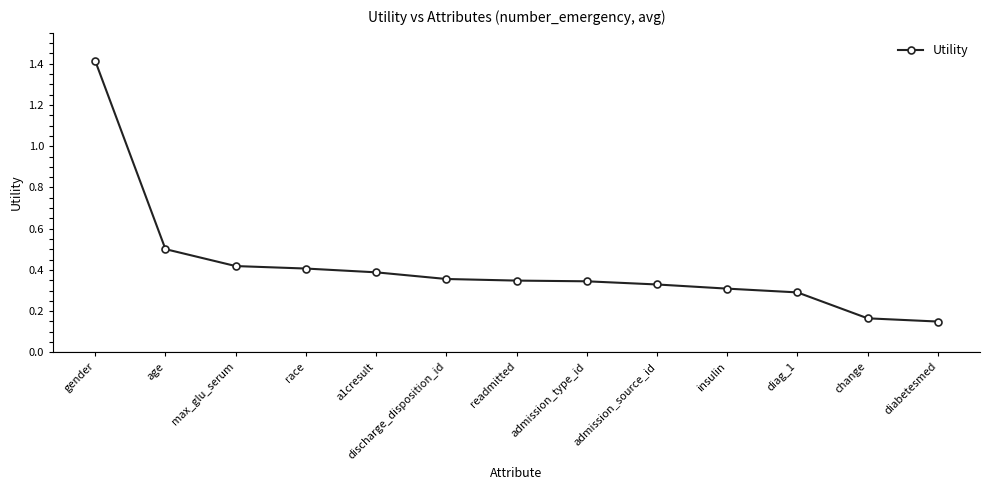

What is the difference between the maximum and minimum values?

1.3